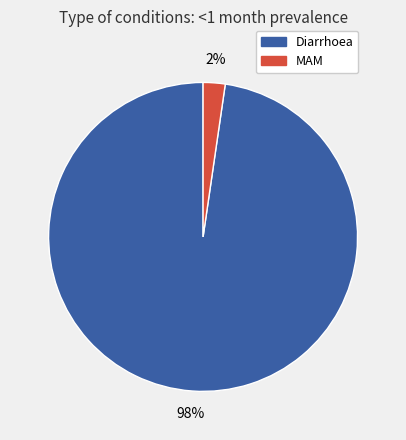

How many slices are in this pie chart?

2